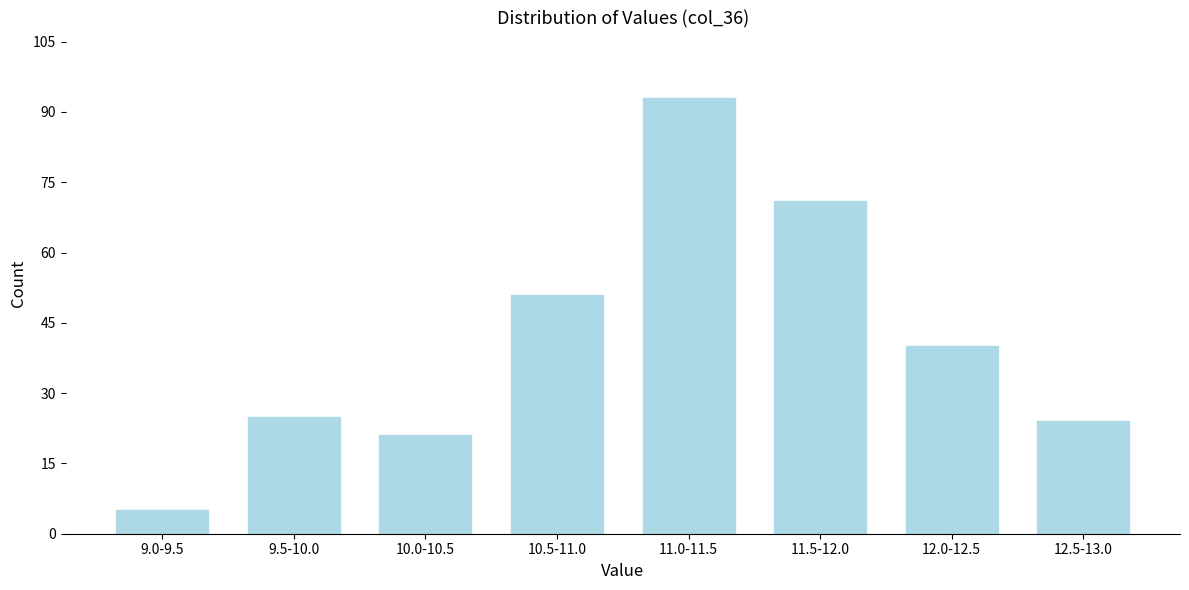

Reading left to right, transcribe all the data shown in this chart.

9.0-9.5=5	9.5-10.0=25	10.0-10.5=21	10.5-11.0=51	11.0-11.5=93	11.5-12.0=71	12.0-12.5=40	12.5-13.0=24